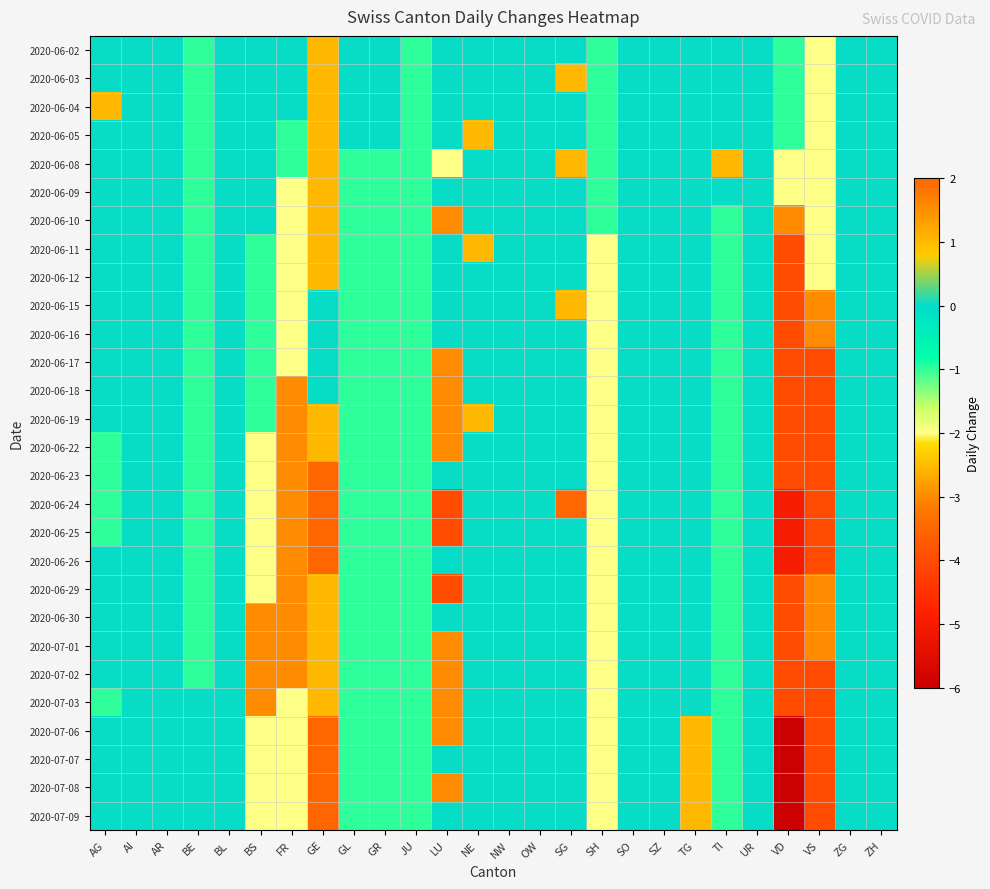

At how many categories does at least one series exceed -5?

26